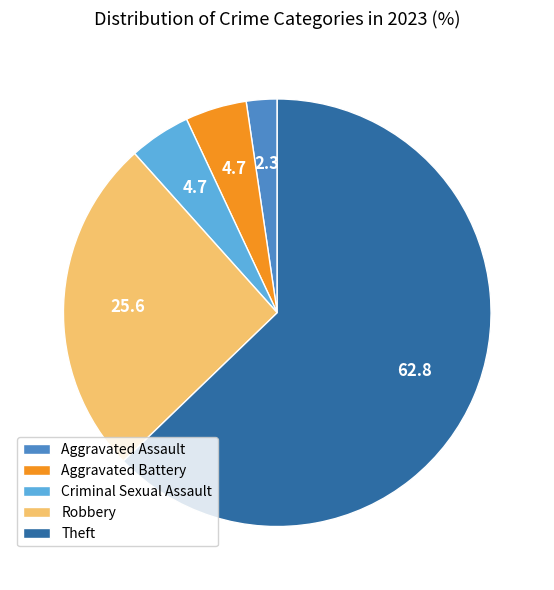

Combined, do Criminal Sexual Assault and Aggravated Assault account for over 50%?

No